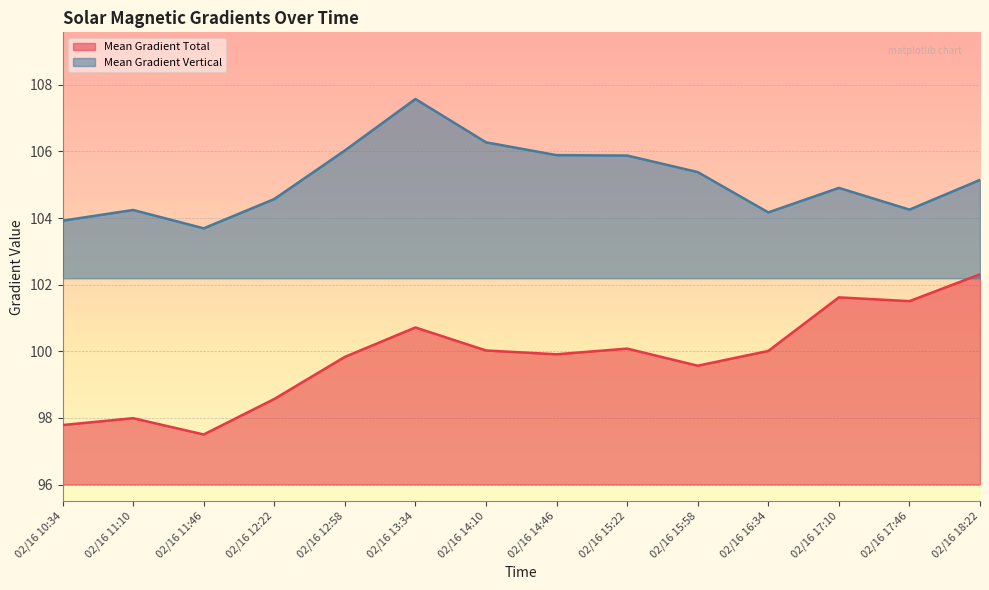

At which category does the chart reach its peak across all series?

02/16 13:34